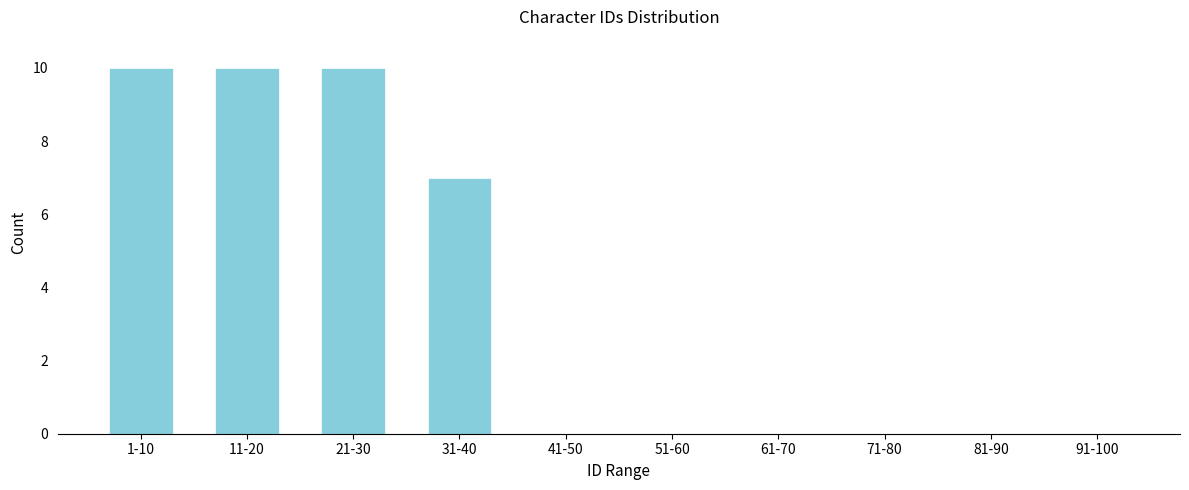

Reading left to right, transcribe all the data shown in this chart.

1-10=10	11-20=10	21-30=10	31-40=7	41-50=0	51-60=0	61-70=0	71-80=0	81-90=0	91-100=0